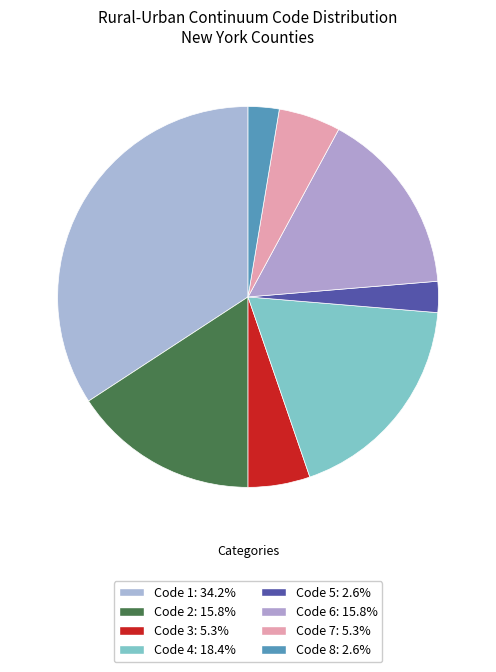

How many slices are in this pie chart?

8